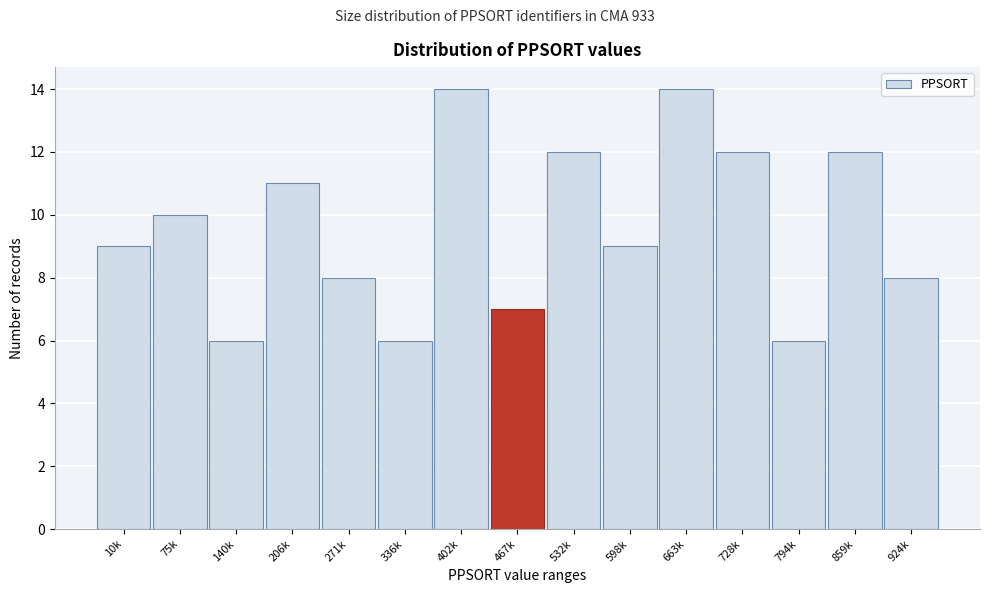

Reading right to left, extract all data points from this chart.

8	12	6	12	14	9	12	7	14	6	8	11	6	10	9